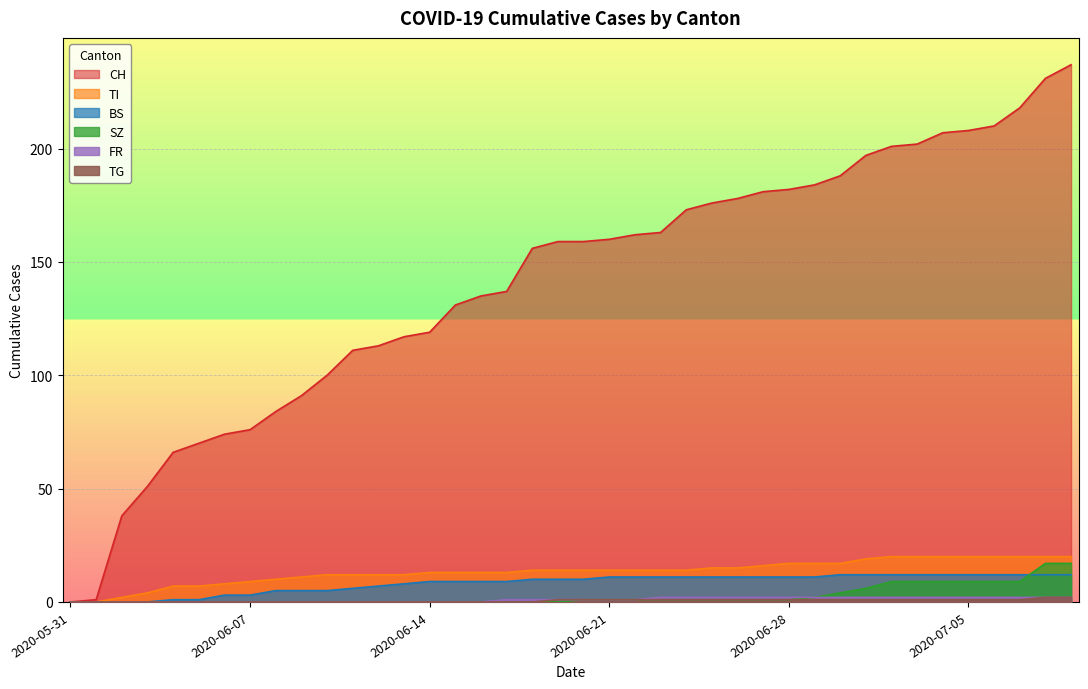

Which series changed the most between 2020-06-03 and 2020-06-22?

CH